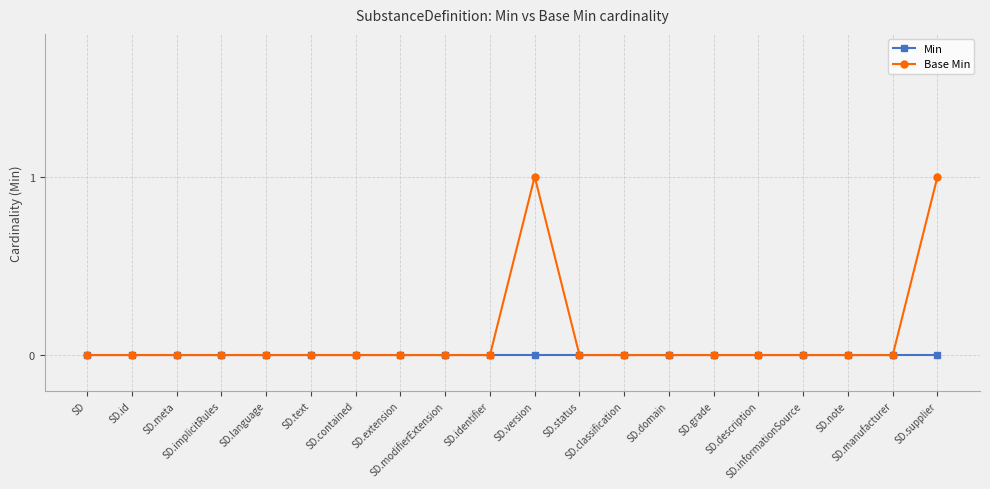

Which series has the largest range (max minus min)?

Base Min